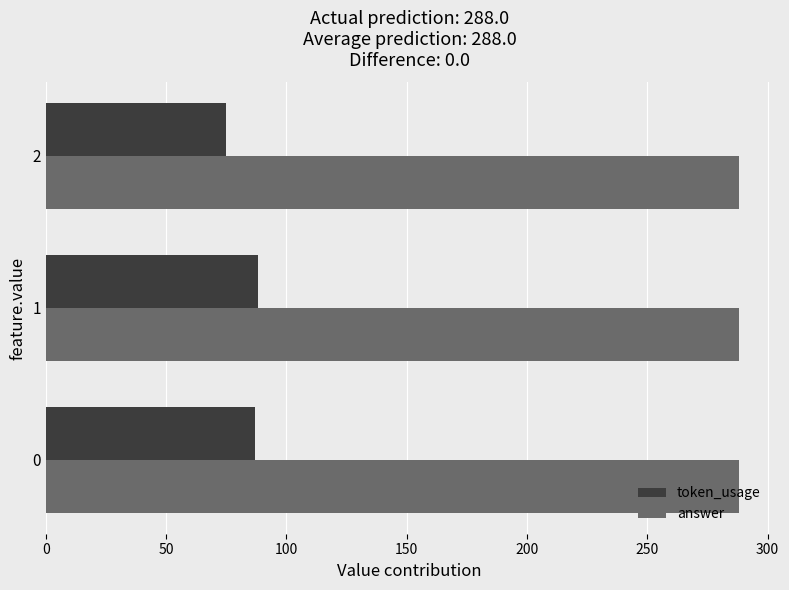

What is the total value across all series at 0?

375